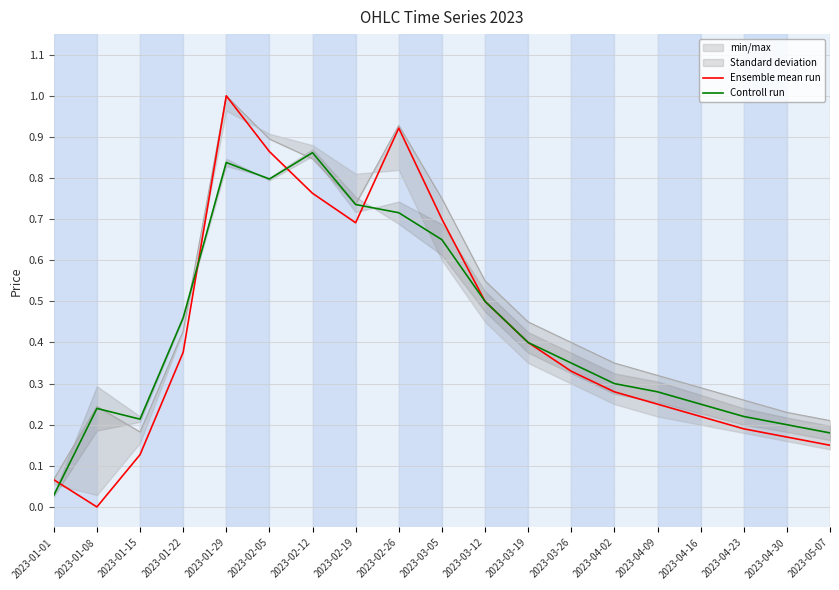

List the labels in order of min/max value, largest first.

2023-01-29, 2023-02-26, 2023-02-05, 2023-02-12, 2023-03-05, 2023-02-19, 2023-03-12, 2023-03-19, 2023-01-22, 2023-03-26, 2023-04-02, 2023-04-09, 2023-04-16, 2023-04-23, 2023-01-08, 2023-04-30, 2023-05-07, 2023-01-15, 2023-01-01